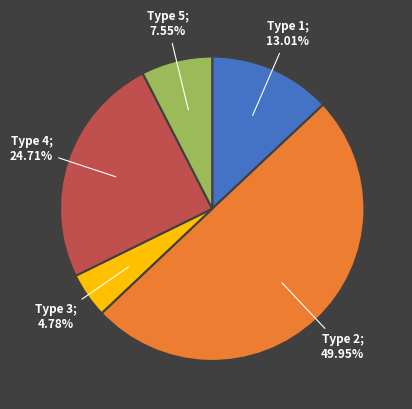

Combined, do Type 2 and Type 5 account for over 50%?

Yes